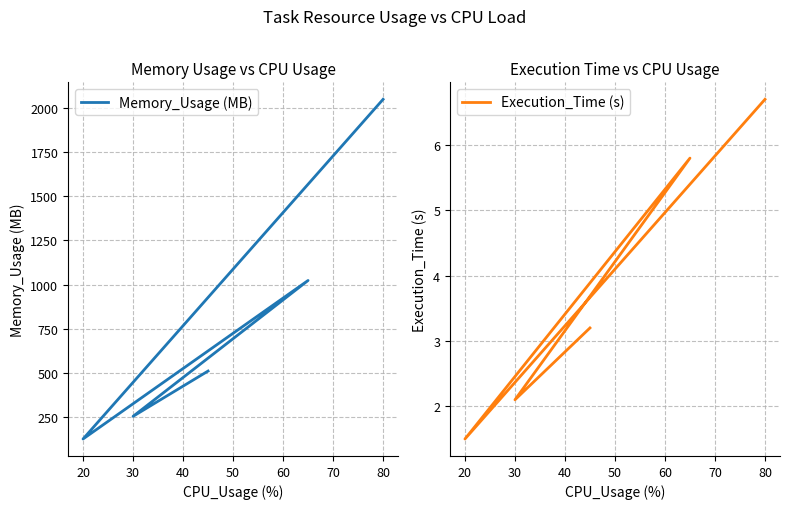

Is the value of Execution_Time (s) at 20 greater than the value of Memory_Usage (MB) at 10?

No